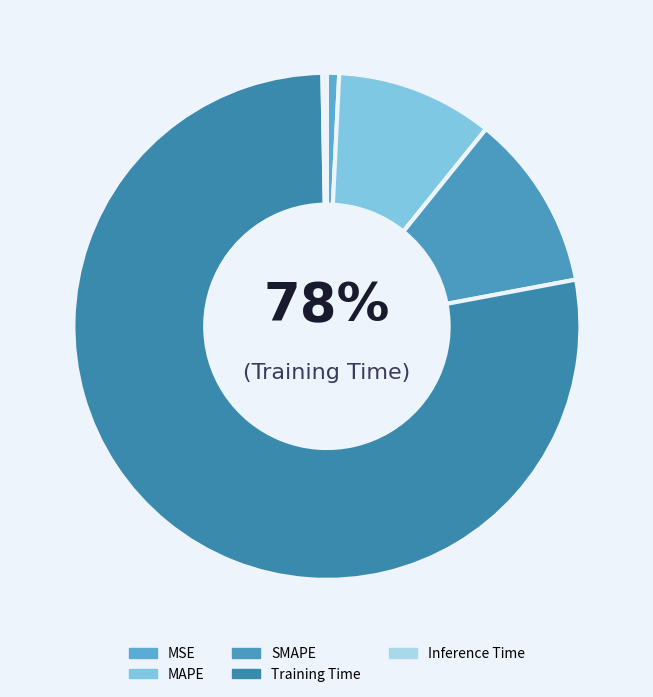

Is it true that Training Time is 78% of the pie?

True